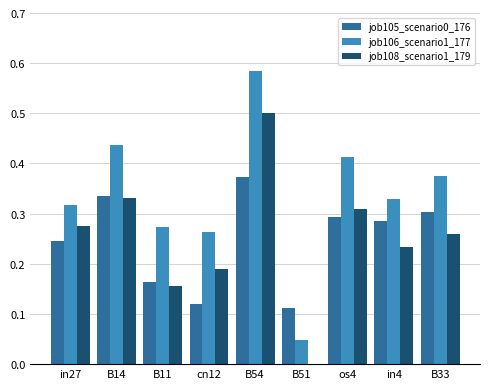

Is the value of job108_scenario1_179 at in27 greater than the value of job106_scenario1_177 at cn12?

Yes